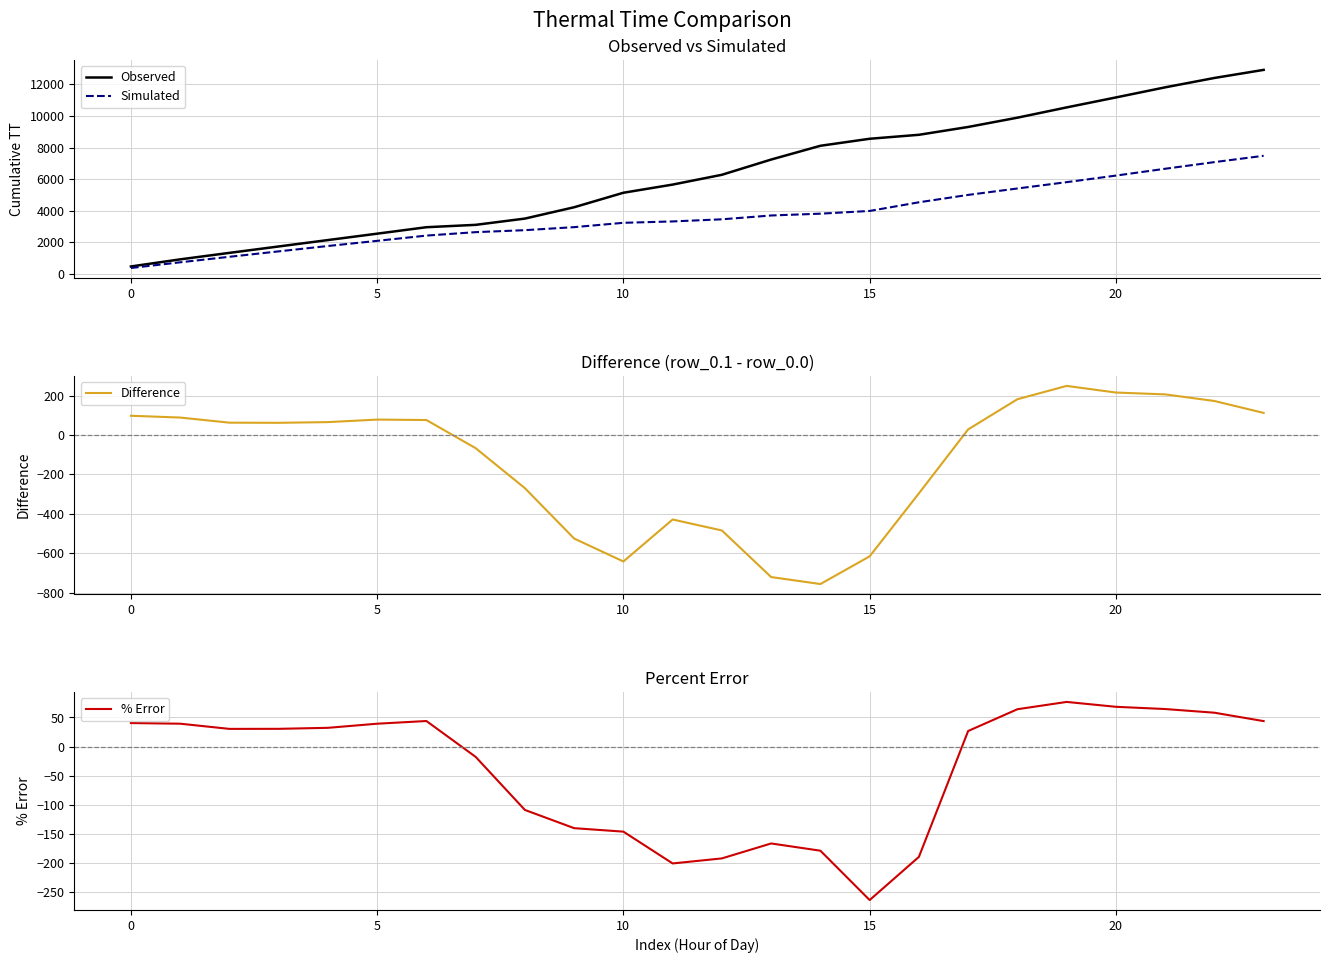

The value of % Error at 5 is 50.8. True or false?

False